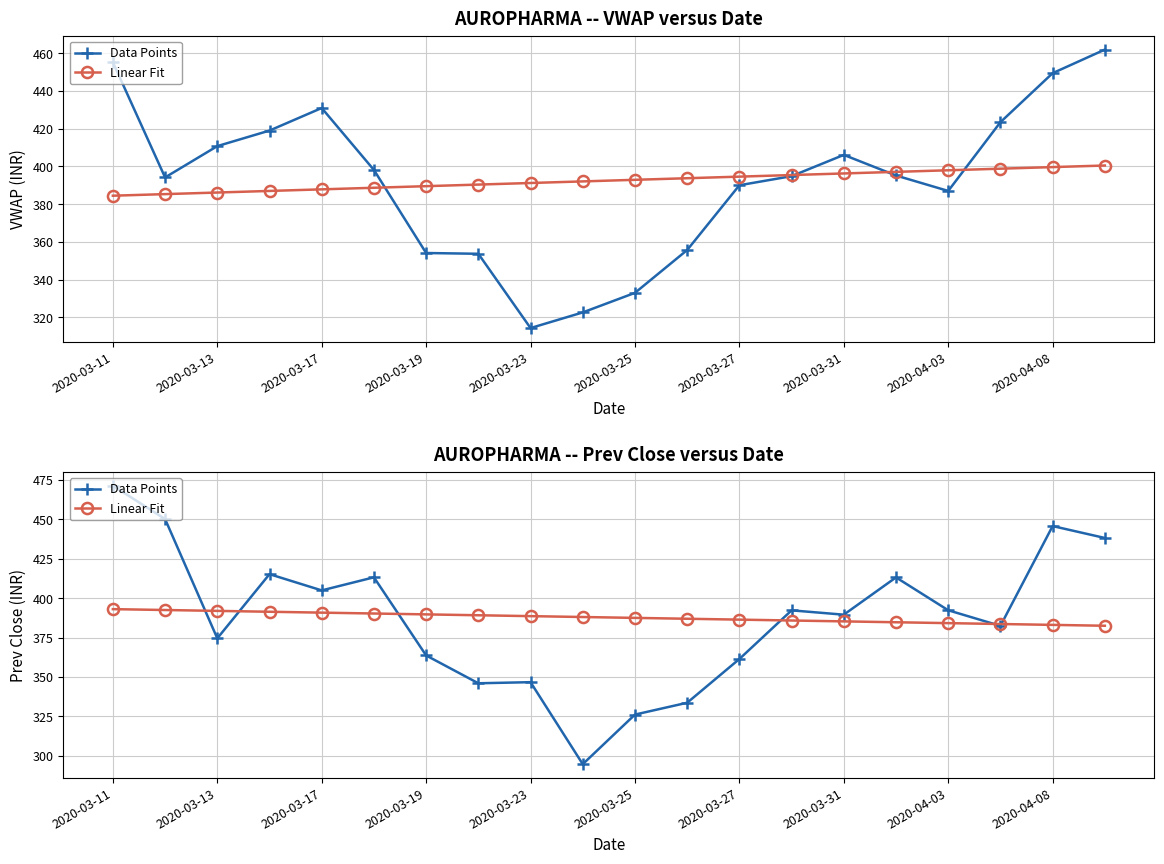

What is the lowest value of the Data Points series?

294.7